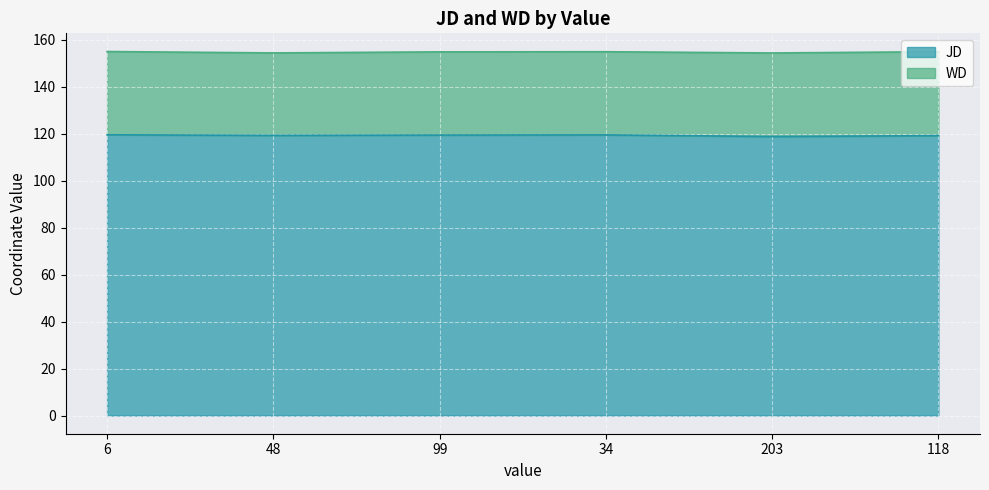

Is it true that the value at 118 is 119.2?

True